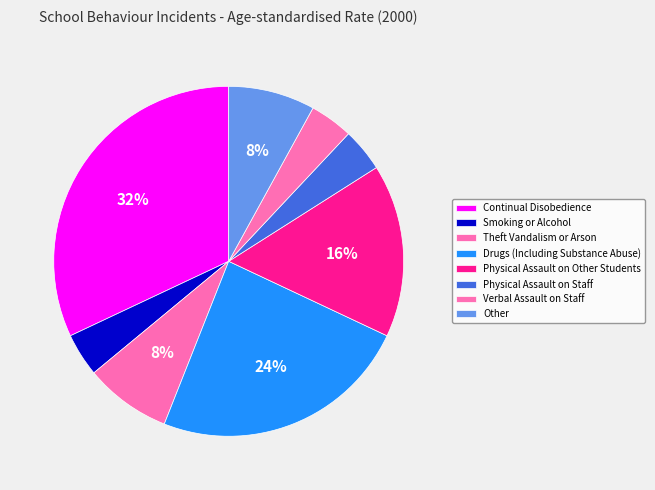

Count the number of slices in the pie.

8